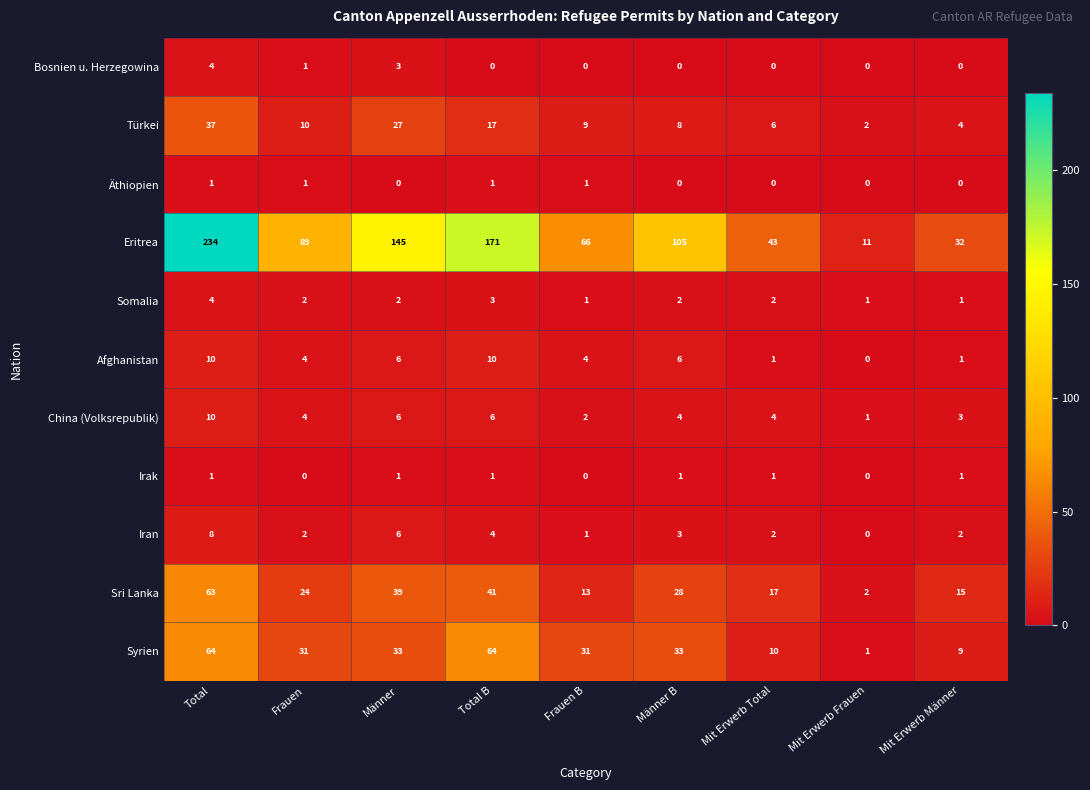

What is the total value across all series at Mit Erwerb Männer?

68